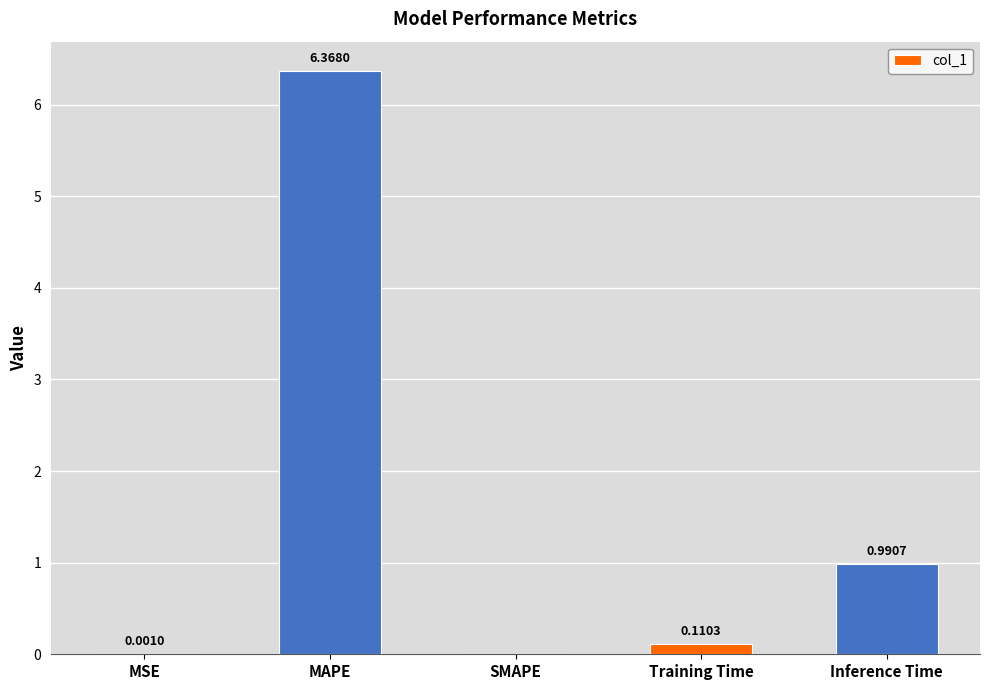

What is the sum of all values?

7.5